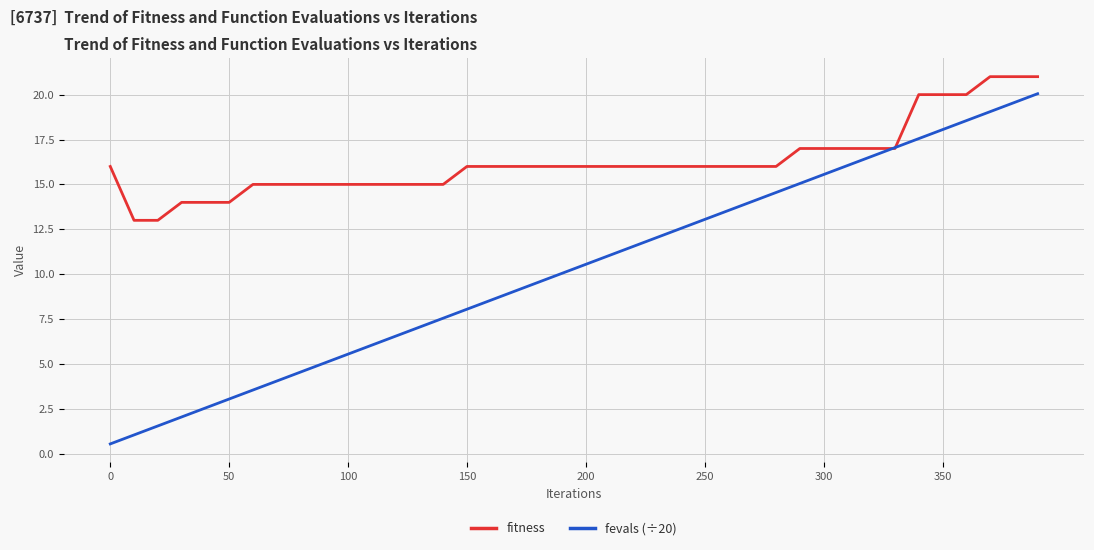

Which series has the largest total across all categories?

fitness